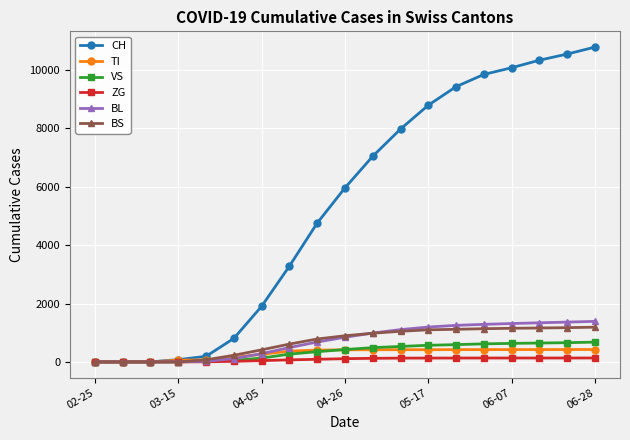

At how many categories does at least one series exceed 6898?

9